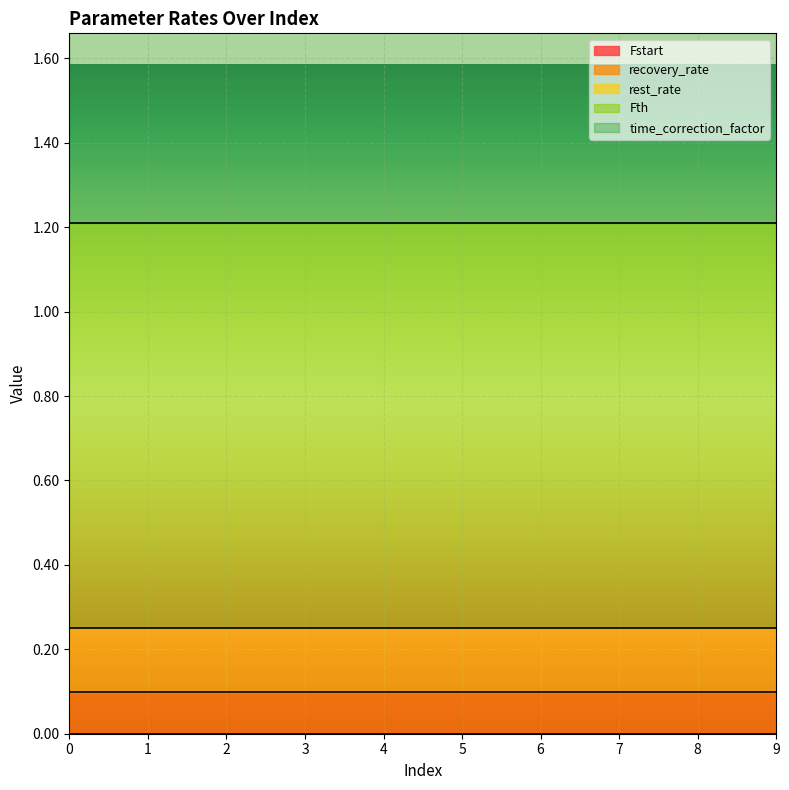

Which series has the largest range (max minus min)?

Fstart